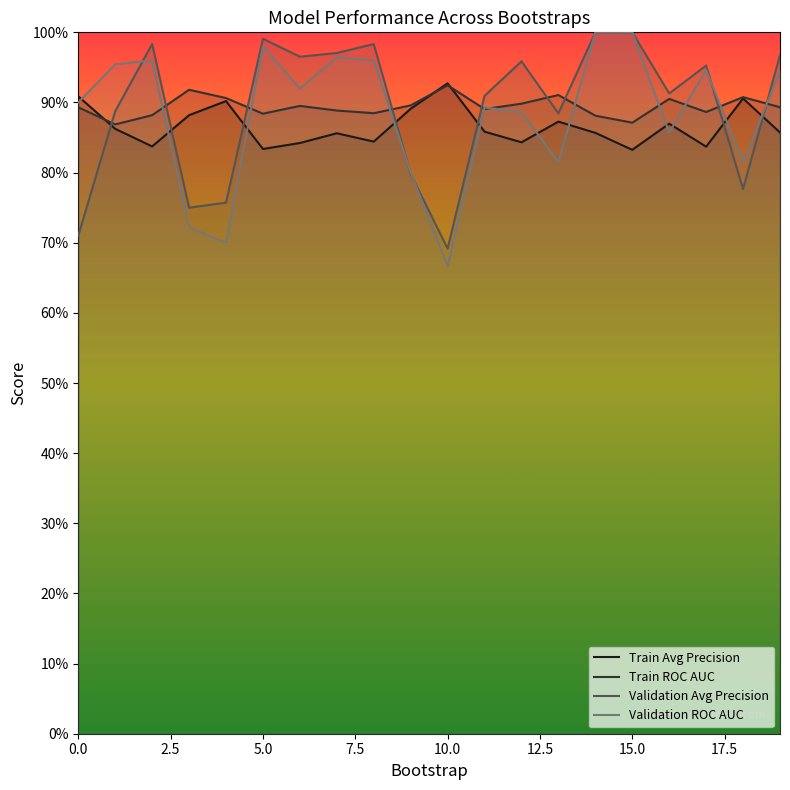

How many data points does each series have?

20